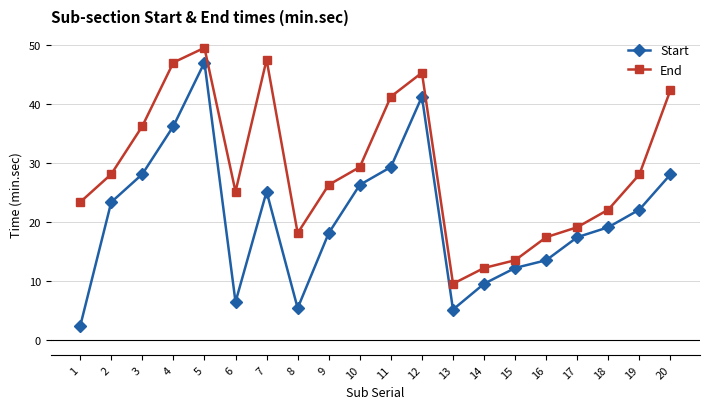

Which series changed the most between 8 and 16?

Start